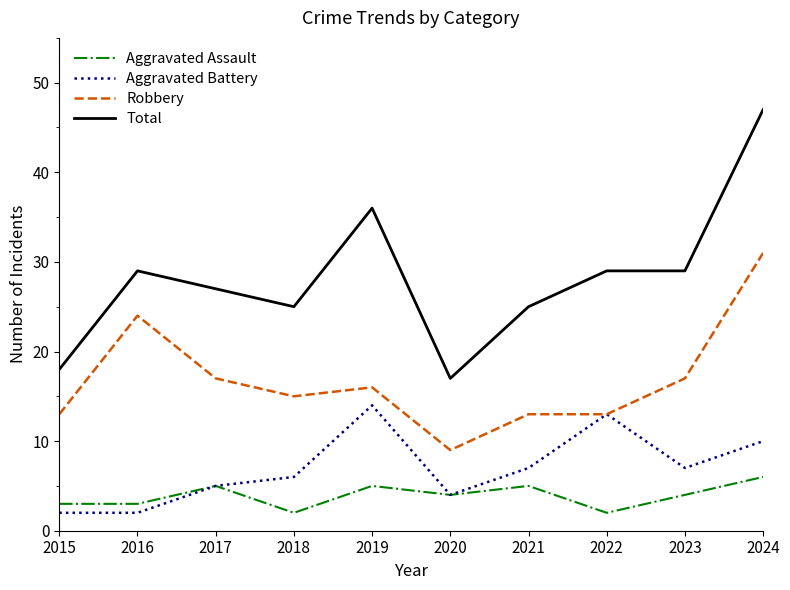

What value does the Robbery series have at 2020, to the nearest 5?

10